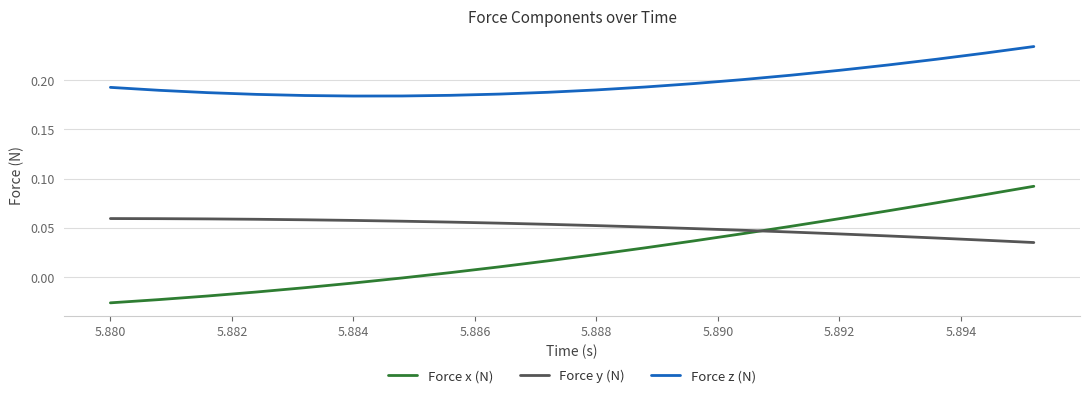

At how many categories does at least one series exceed 0?

20